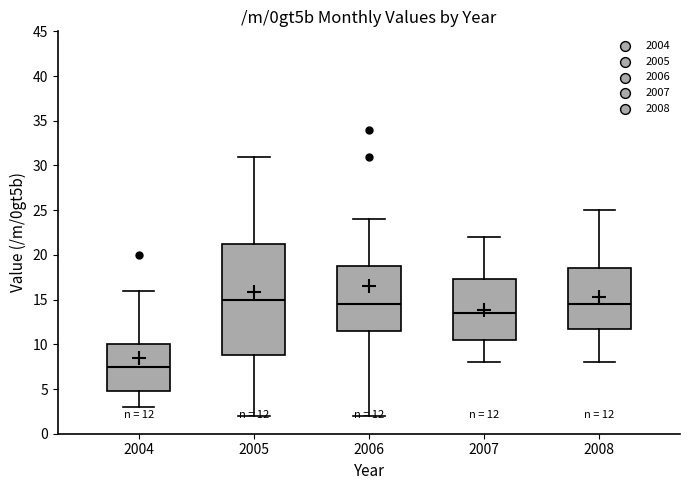

Which box has the lowest median line?

2004